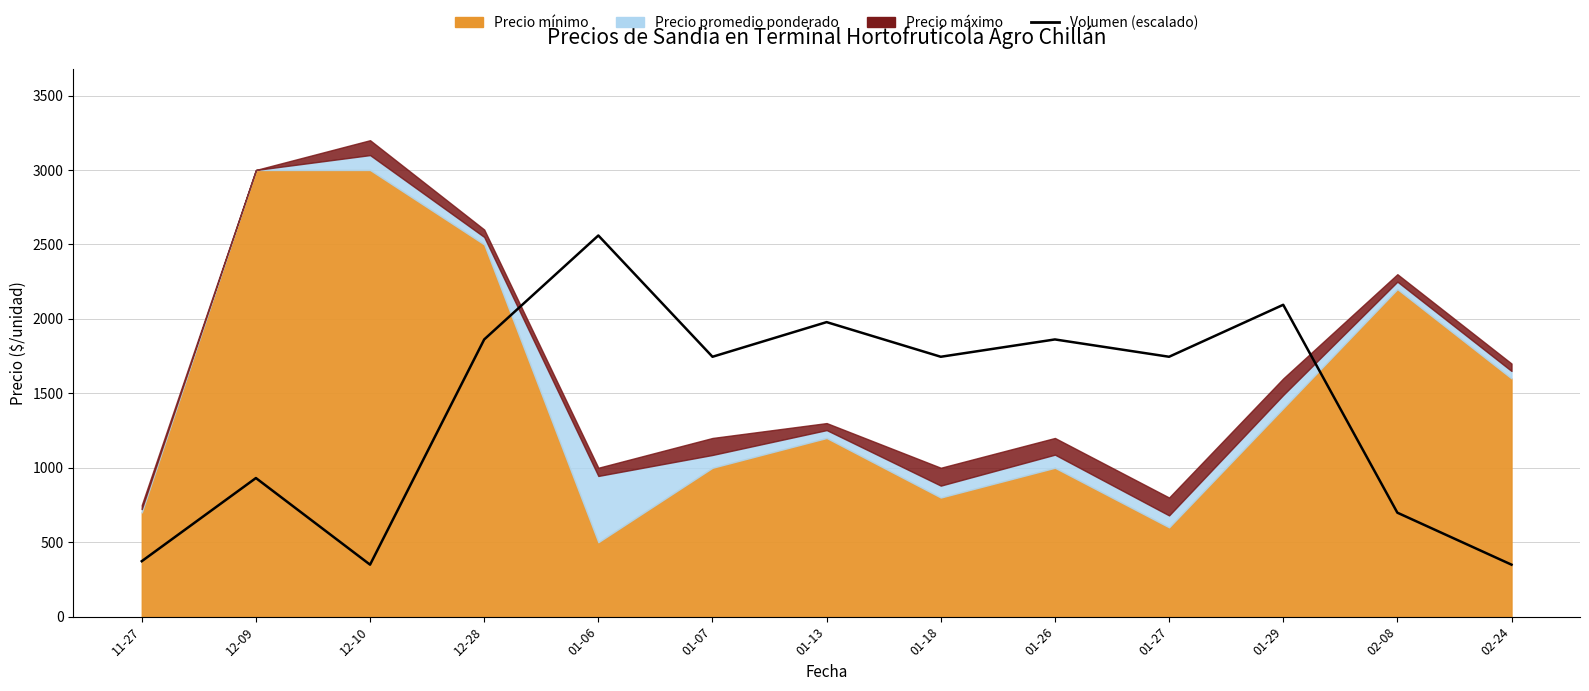

True or false: there are more than 0 points higher than both neighbors.

True